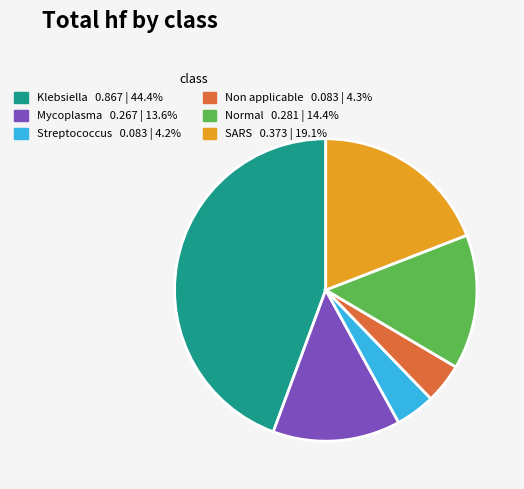

Is there any slice that represents more than half of the pie?

No